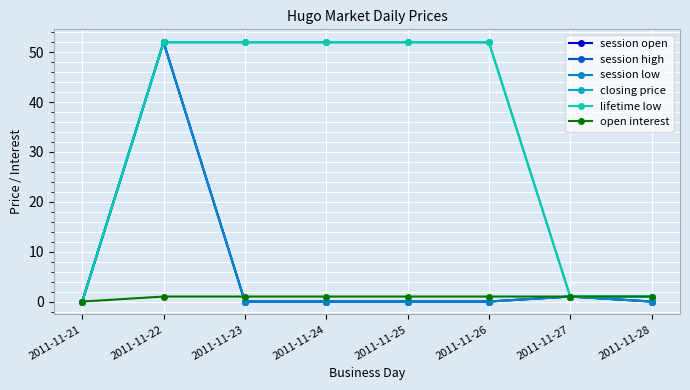

Where do session open and open interest first cross each other?

2011-11-22 and 2011-11-23